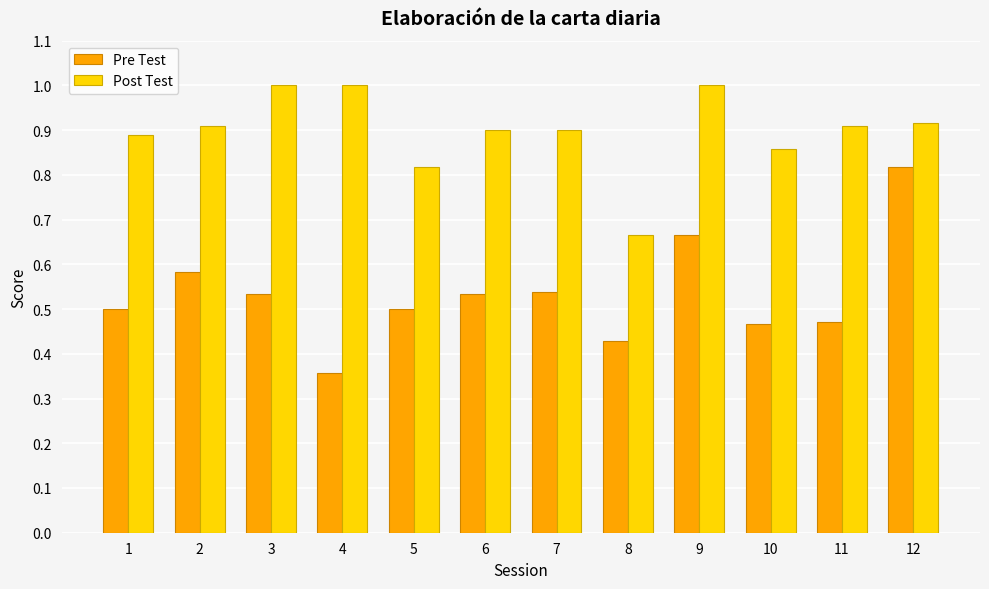

List the series in order of their overall mean, highest first.

Post Test, Pre Test